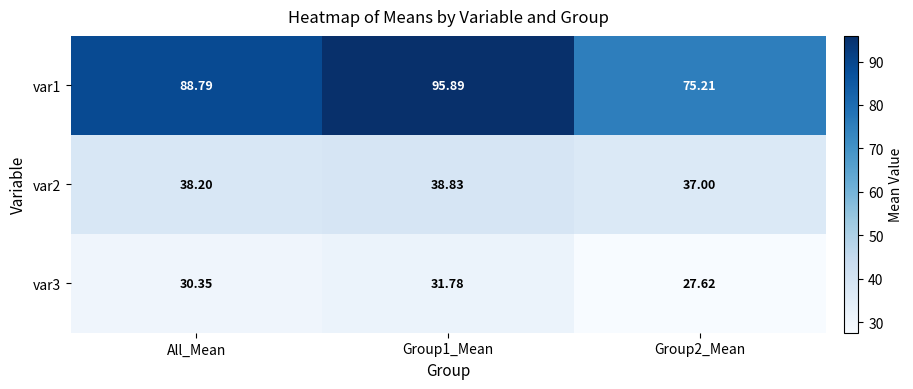

Is the value of var3 at All_Mean greater than the value of var1 at Group1_Mean?

No